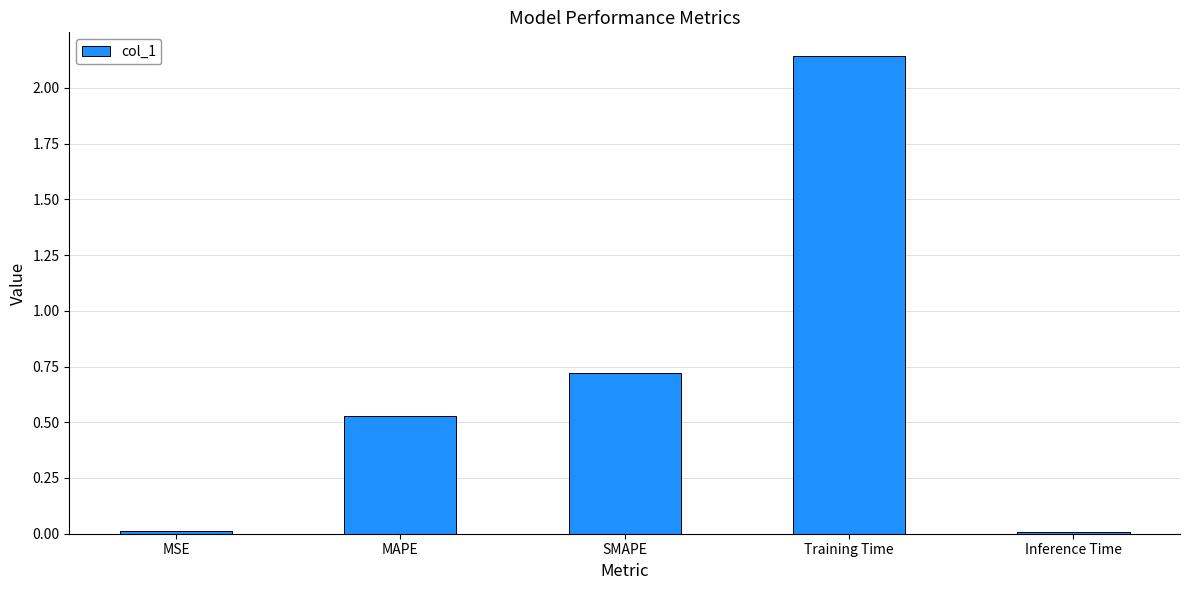

At which label is the value closest to 1?

SMAPE